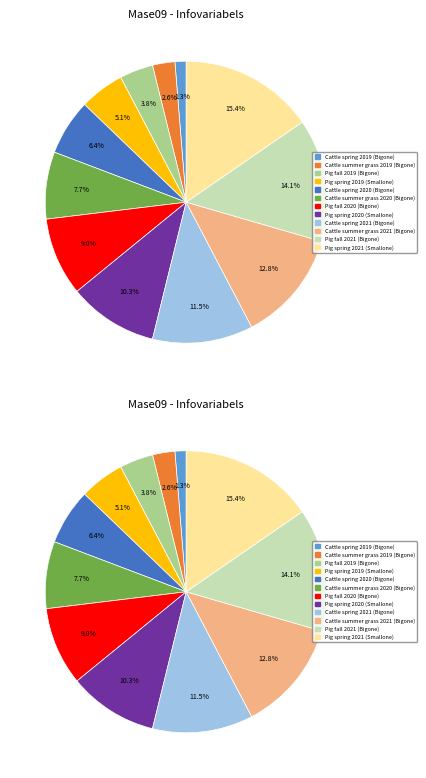

Is there any slice that represents more than half of the pie?

No